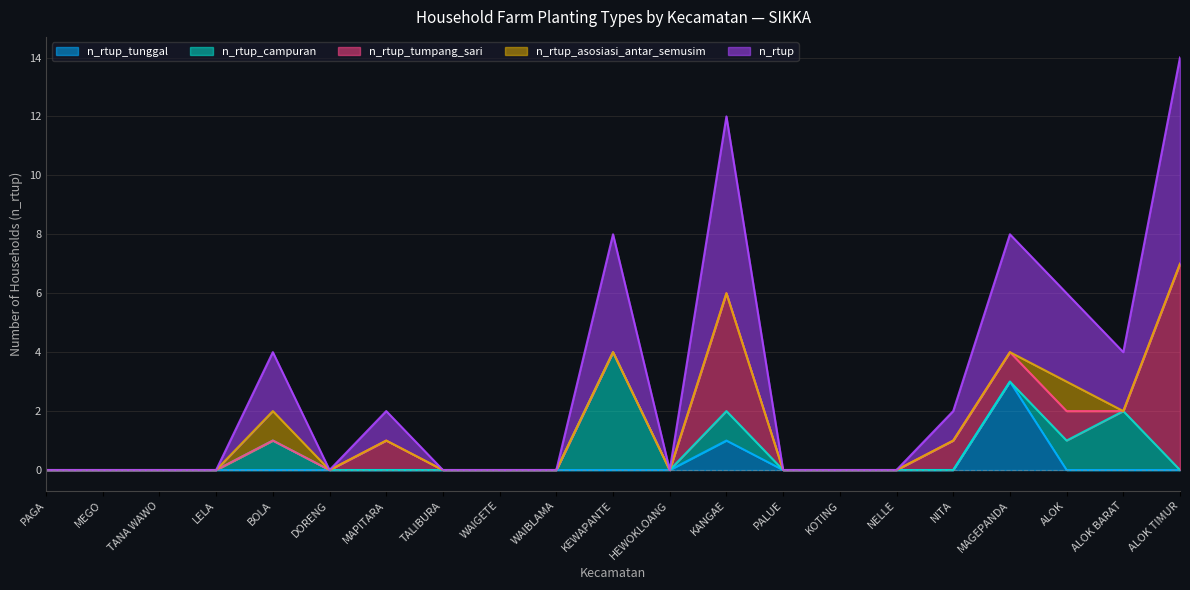

How many interior local peaks does the n_rtup_asosiasi_antar_semusim series have?

2